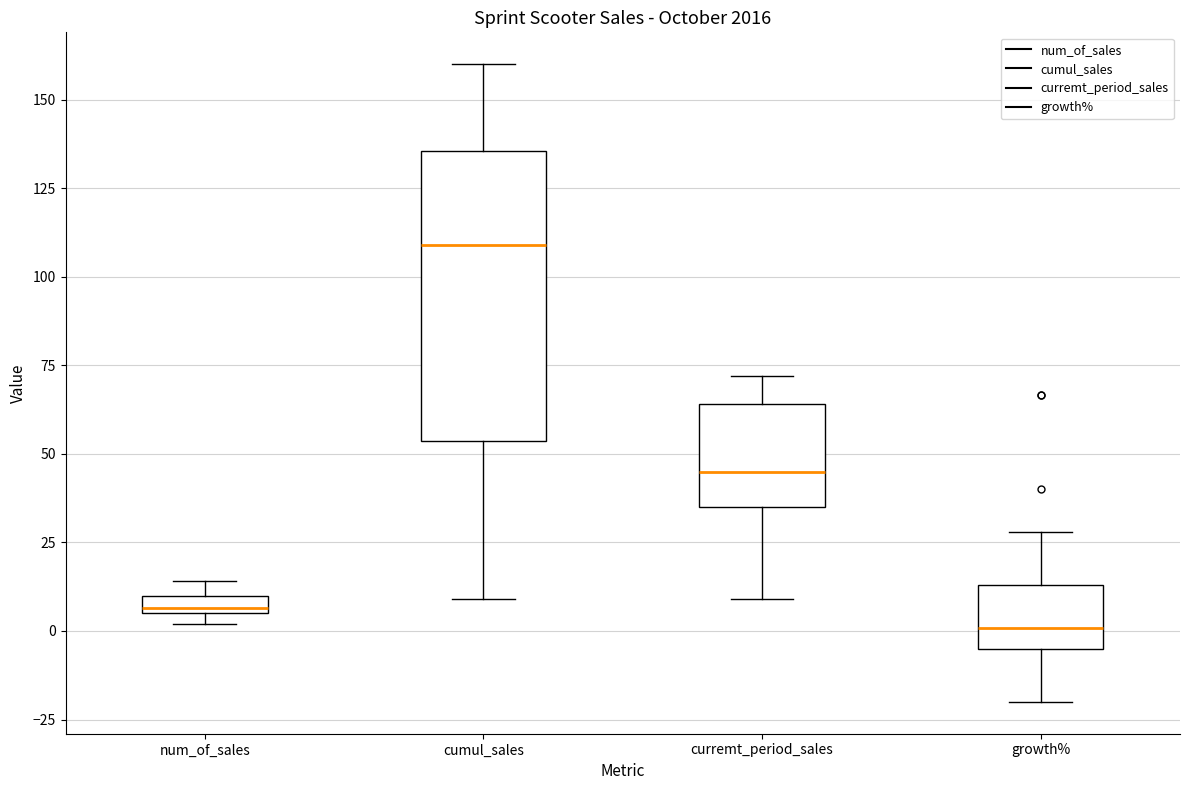

Where is the upper edge of the box for num_of_sales on the y-axis? The values are not printed on the chart, so give them approximately, as read against the axis.

10